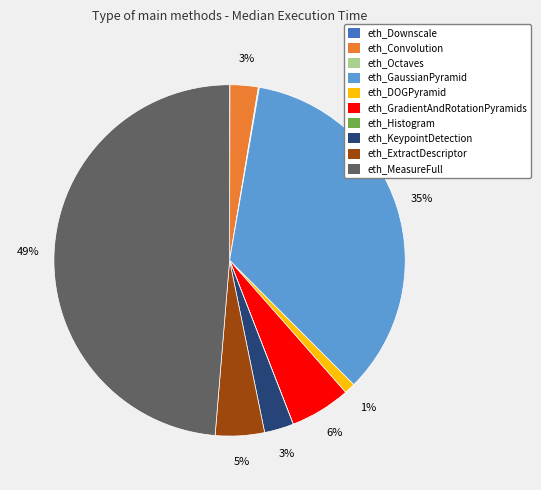

What is the largest slice in the pie chart?

eth_MeasureFull